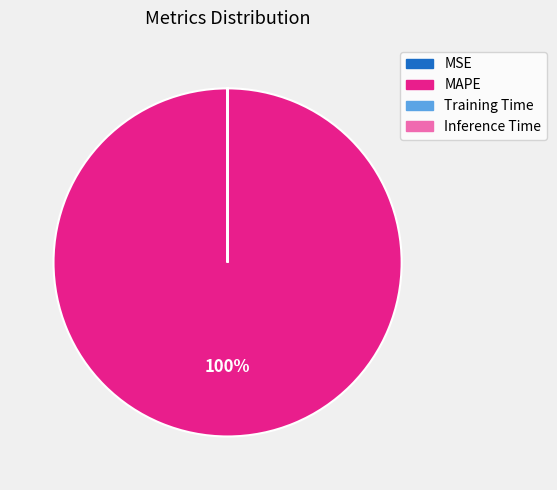

To the nearest percent, what is the average slice percentage?

25%